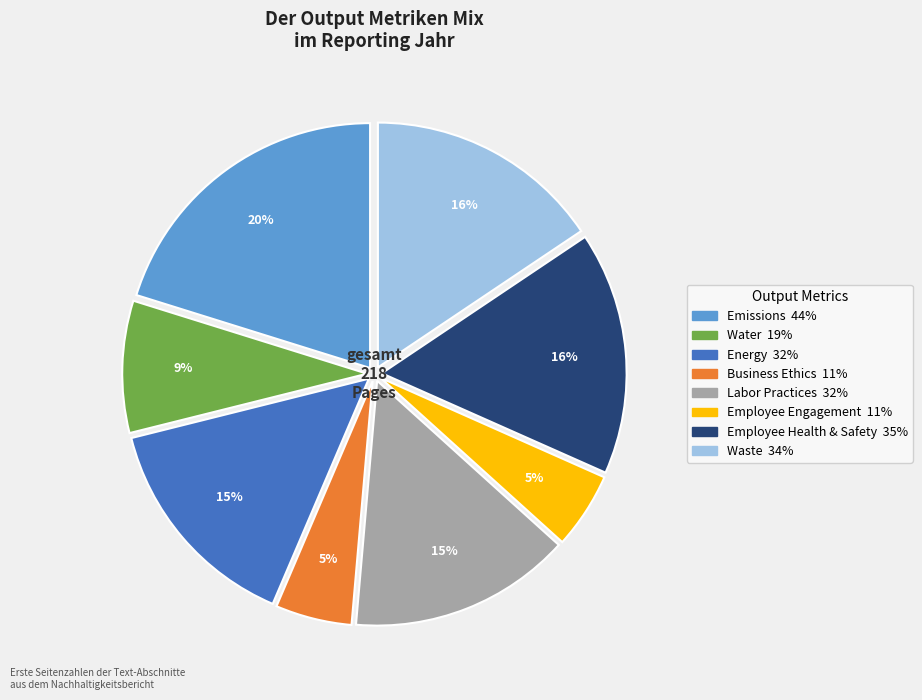

Is the sum of Emissions and Waste greater than half?

No